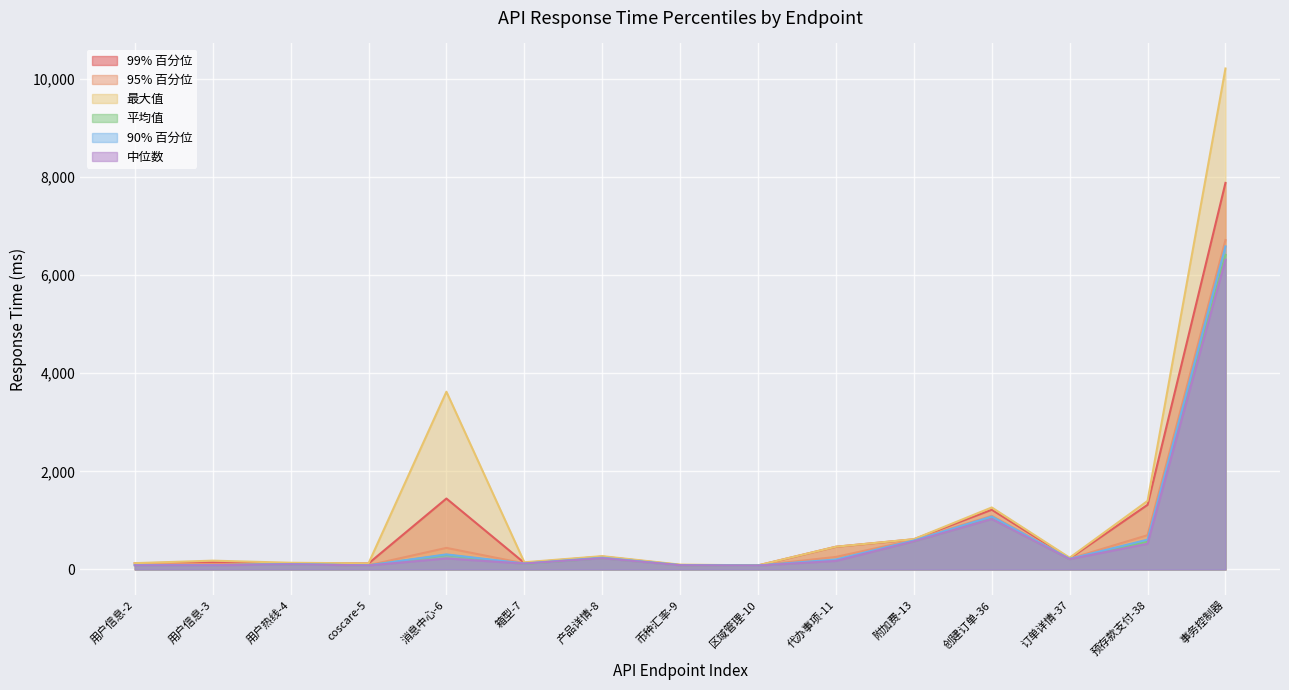

Does the chart display data point markers on the line(s)?

No